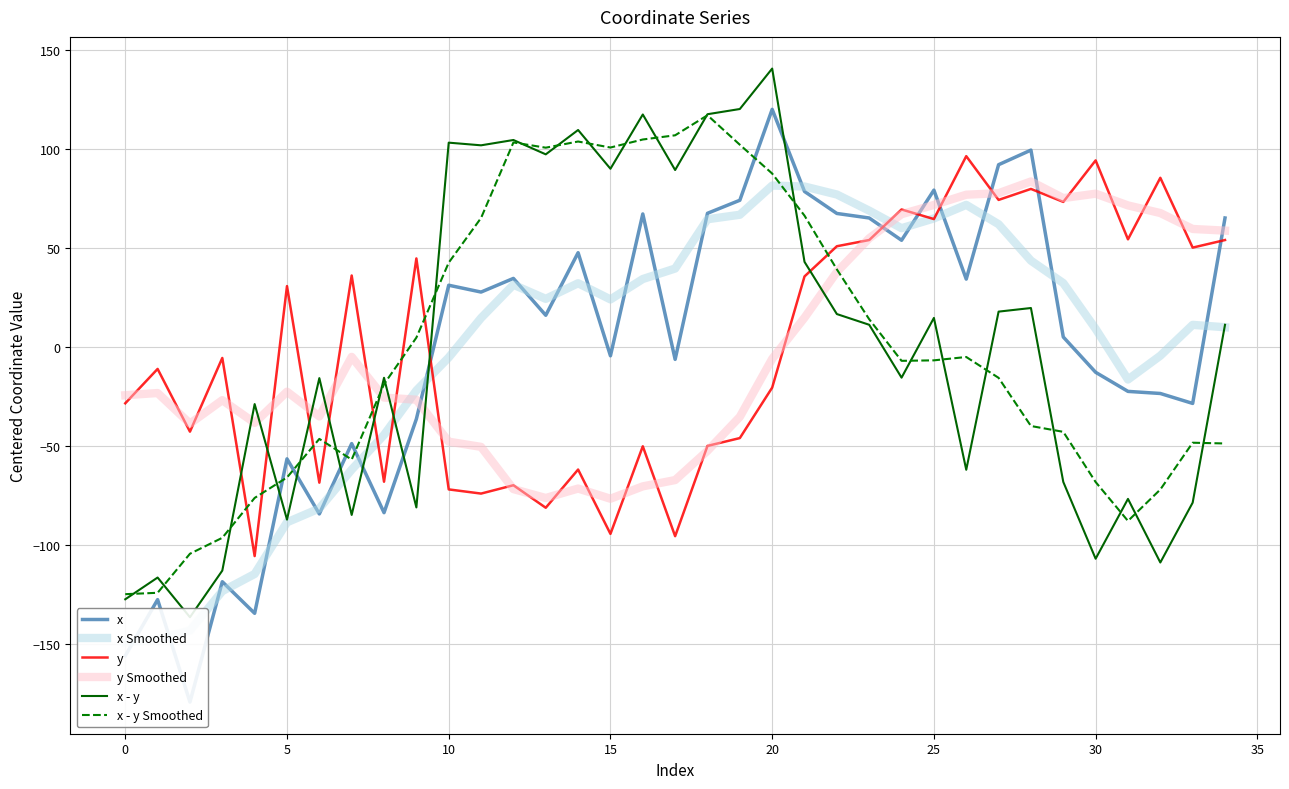

How many lines are shown in the chart?

6